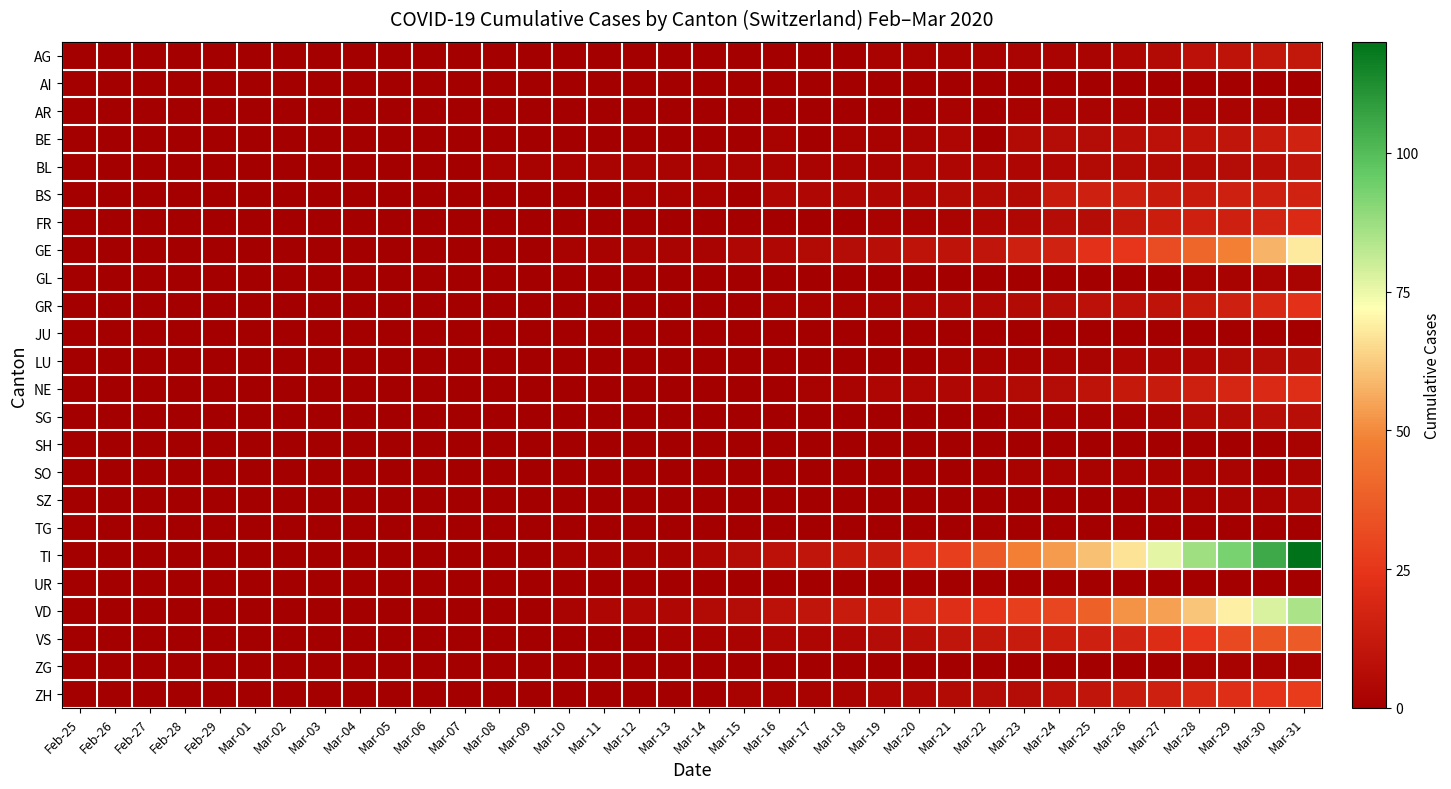

Reading left to right, extract all data points from this chart.

AG: Feb-25=0	Feb-26=0	Feb-27=0	Feb-28=0	Feb-29=0	Mar-01=0	Mar-02=0	Mar-03=0	Mar-04=0	Mar-05=0	Mar-06=0	Mar-07=0	Mar-08=0	Mar-09=0	Mar-10=0	Mar-11=0	Mar-12=0	Mar-13=0	Mar-14=0	Mar-15=0	Mar-16=0	Mar-17=0	Mar-18=0	Mar-19=1	Mar-20=1	Mar-21=1	Mar-22=1	Mar-23=2	Mar-24=2	Mar-25=2	Mar-26=3	Mar-27=5	Mar-28=8	Mar-29=9	Mar-30=11	Mar-31=11
AI: Feb-25=0	Feb-26=0	Feb-27=0	Feb-28=0	Feb-29=0	Mar-01=0	Mar-02=0	Mar-03=0	Mar-04=0	Mar-05=0	Mar-06=0	Mar-07=0	Mar-08=0	Mar-09=0	Mar-10=0	Mar-11=0	Mar-12=0	Mar-13=0	Mar-14=0	Mar-15=0	Mar-16=0	Mar-17=0	Mar-18=0	Mar-19=0	Mar-20=0	Mar-21=0	Mar-22=0	Mar-23=0	Mar-24=0	Mar-25=0	Mar-26=0	Mar-27=0	Mar-28=0	Mar-29=0	Mar-30=0	Mar-31=0
AR: Feb-25=0	Feb-26=0	Feb-27=0	Feb-28=0	Feb-29=0	Mar-01=0	Mar-02=0	Mar-03=0	Mar-04=0	Mar-05=0	Mar-06=0	Mar-07=0	Mar-08=0	Mar-09=0	Mar-10=0	Mar-11=0	Mar-12=0	Mar-13=0	Mar-14=0	Mar-15=0	Mar-16=0	Mar-17=0	Mar-18=0	Mar-19=0	Mar-20=0	Mar-21=1	Mar-22=0	Mar-23=1	Mar-24=2	Mar-25=2	Mar-26=2	Mar-27=2	Mar-28=2	Mar-29=2	Mar-30=2	Mar-31=2
BE: Feb-25=0	Feb-26=0	Feb-27=0	Feb-28=0	Feb-29=0	Mar-01=0	Mar-02=0	Mar-03=0	Mar-04=0	Mar-05=0	Mar-06=0	Mar-07=0	Mar-08=0	Mar-09=0	Mar-10=0	Mar-11=0	Mar-12=0	Mar-13=0	Mar-14=0	Mar-15=0	Mar-16=1	Mar-17=0	Mar-18=1	Mar-19=1	Mar-20=2	Mar-21=3	Mar-22=0	Mar-23=5	Mar-24=6	Mar-25=6	Mar-26=7	Mar-27=8	Mar-28=9	Mar-29=10	Mar-30=13	Mar-31=16
BL: Feb-25=0	Feb-26=0	Feb-27=0	Feb-28=0	Feb-29=0	Mar-01=0	Mar-02=0	Mar-03=0	Mar-04=0	Mar-05=0	Mar-06=0	Mar-07=0	Mar-08=1	Mar-09=1	Mar-10=1	Mar-11=2	Mar-12=2	Mar-13=2	Mar-14=2	Mar-15=2	Mar-16=2	Mar-17=2	Mar-18=2	Mar-19=2	Mar-20=3	Mar-21=3	Mar-22=3	Mar-23=3	Mar-24=4	Mar-25=5	Mar-26=5	Mar-27=5	Mar-28=5	Mar-29=6	Mar-30=7	Mar-31=10
BS: Feb-25=0	Feb-26=0	Feb-27=0	Feb-28=0	Feb-29=0	Mar-01=0	Mar-02=0	Mar-03=0	Mar-04=0	Mar-05=0	Mar-06=0	Mar-07=0	Mar-08=0	Mar-09=0	Mar-10=0	Mar-11=0	Mar-12=1	Mar-13=1	Mar-14=1	Mar-15=0	Mar-16=4	Mar-17=4	Mar-18=4	Mar-19=4	Mar-20=4	Mar-21=5	Mar-22=5	Mar-23=5	Mar-24=13	Mar-25=15	Mar-26=15	Mar-27=13	Mar-28=13	Mar-29=15	Mar-30=15	Mar-31=16
FR: Feb-25=0	Feb-26=0	Feb-27=0	Feb-28=0	Feb-29=0	Mar-01=0	Mar-02=0	Mar-03=0	Mar-04=0	Mar-05=0	Mar-06=0	Mar-07=0	Mar-08=0	Mar-09=0	Mar-10=0	Mar-11=0	Mar-12=0	Mar-13=0	Mar-14=0	Mar-15=0	Mar-16=0	Mar-17=0	Mar-18=0	Mar-19=1	Mar-20=1	Mar-21=2	Mar-22=3	Mar-23=4	Mar-24=6	Mar-25=6	Mar-26=11	Mar-27=14	Mar-28=15	Mar-29=15	Mar-30=17	Mar-31=20
GE: Feb-25=0	Feb-26=0	Feb-27=0	Feb-28=0	Feb-29=0	Mar-01=0	Mar-02=0	Mar-03=0	Mar-04=0	Mar-05=0	Mar-06=0	Mar-07=0	Mar-08=0	Mar-09=0	Mar-10=1	Mar-11=1	Mar-12=2	Mar-13=2	Mar-14=2	Mar-15=4	Mar-16=4	Mar-17=5	Mar-18=6	Mar-19=7	Mar-20=9	Mar-21=9	Mar-22=10	Mar-23=15	Mar-24=16	Mar-25=23	Mar-26=25	Mar-27=32	Mar-28=40	Mar-29=48	Mar-30=58	Mar-31=68
GL: Feb-25=0	Feb-26=0	Feb-27=0	Feb-28=0	Feb-29=0	Mar-01=0	Mar-02=0	Mar-03=0	Mar-04=0	Mar-05=0	Mar-06=0	Mar-07=0	Mar-08=0	Mar-09=0	Mar-10=0	Mar-11=0	Mar-12=0	Mar-13=0	Mar-14=0	Mar-15=0	Mar-16=0	Mar-17=0	Mar-18=0	Mar-19=0	Mar-20=0	Mar-21=0	Mar-22=0	Mar-23=0	Mar-24=0	Mar-25=0	Mar-26=0	Mar-27=0	Mar-28=1	Mar-29=1	Mar-30=2	Mar-31=2
GR: Feb-25=0	Feb-26=0	Feb-27=0	Feb-28=0	Feb-29=0	Mar-01=0	Mar-02=0	Mar-03=0	Mar-04=0	Mar-05=0	Mar-06=0	Mar-07=0	Mar-08=0	Mar-09=0	Mar-10=0	Mar-11=0	Mar-12=0	Mar-13=0	Mar-14=0	Mar-15=0	Mar-16=1	Mar-17=1	Mar-18=1	Mar-19=2	Mar-20=3	Mar-21=4	Mar-22=4	Mar-23=5	Mar-24=6	Mar-25=8	Mar-26=8	Mar-27=9	Mar-28=12	Mar-29=15	Mar-30=19	Mar-31=23
JU: Feb-25=0	Feb-26=0	Feb-27=0	Feb-28=0	Feb-29=0	Mar-01=0	Mar-02=0	Mar-03=0	Mar-04=0	Mar-05=0	Mar-06=0	Mar-07=0	Mar-08=0	Mar-09=0	Mar-10=0	Mar-11=0	Mar-12=0	Mar-13=0	Mar-14=0	Mar-15=0	Mar-16=0	Mar-17=0	Mar-18=0	Mar-19=0	Mar-20=0	Mar-21=0	Mar-22=0	Mar-23=0	Mar-24=0	Mar-25=0	Mar-26=0	Mar-27=0	Mar-28=0	Mar-29=0	Mar-30=0	Mar-31=0
LU: Feb-25=0	Feb-26=0	Feb-27=0	Feb-28=0	Feb-29=0	Mar-01=0	Mar-02=0	Mar-03=0	Mar-04=0	Mar-05=0	Mar-06=0	Mar-07=0	Mar-08=0	Mar-09=0	Mar-10=0	Mar-11=0	Mar-12=0	Mar-13=0	Mar-14=0	Mar-15=0	Mar-16=0	Mar-17=0	Mar-18=0	Mar-19=0	Mar-20=0	Mar-21=1	Mar-22=1	Mar-23=1	Mar-24=2	Mar-25=2	Mar-26=3	Mar-27=3	Mar-28=4	Mar-29=5	Mar-30=6	Mar-31=7
NE: Feb-25=0	Feb-26=0	Feb-27=0	Feb-28=0	Feb-29=0	Mar-01=0	Mar-02=0	Mar-03=0	Mar-04=0	Mar-05=0	Mar-06=0	Mar-07=0	Mar-08=0	Mar-09=0	Mar-10=0	Mar-11=0	Mar-12=0	Mar-13=0	Mar-14=0	Mar-15=0	Mar-16=0	Mar-17=1	Mar-18=2	Mar-19=3	Mar-20=3	Mar-21=4	Mar-22=4	Mar-23=5	Mar-24=6	Mar-25=9	Mar-26=12	Mar-27=13	Mar-28=15	Mar-29=18	Mar-30=20	Mar-31=22
SG: Feb-25=0	Feb-26=0	Feb-27=0	Feb-28=0	Feb-29=0	Mar-01=0	Mar-02=0	Mar-03=0	Mar-04=0	Mar-05=0	Mar-06=0	Mar-07=0	Mar-08=0	Mar-09=0	Mar-10=0	Mar-11=0	Mar-12=0	Mar-13=0	Mar-14=0	Mar-15=0	Mar-16=0	Mar-17=0	Mar-18=0	Mar-19=0	Mar-20=0	Mar-21=0	Mar-22=0	Mar-23=1	Mar-24=1	Mar-25=1	Mar-26=1	Mar-27=2	Mar-28=5	Mar-29=5	Mar-30=7	Mar-31=7
SH: Feb-25=0	Feb-26=0	Feb-27=0	Feb-28=0	Feb-29=0	Mar-01=0	Mar-02=0	Mar-03=0	Mar-04=0	Mar-05=0	Mar-06=0	Mar-07=0	Mar-08=0	Mar-09=0	Mar-10=0	Mar-11=0	Mar-12=0	Mar-13=0	Mar-14=0	Mar-15=0	Mar-16=0	Mar-17=0	Mar-18=0	Mar-19=0	Mar-20=0	Mar-21=0	Mar-22=0	Mar-23=0	Mar-24=0	Mar-25=0	Mar-26=0	Mar-27=0	Mar-28=0	Mar-29=0	Mar-30=0	Mar-31=1
SO: Feb-25=0	Feb-26=0	Feb-27=0	Feb-28=0	Feb-29=0	Mar-01=0	Mar-02=0	Mar-03=0	Mar-04=0	Mar-05=0	Mar-06=0	Mar-07=0	Mar-08=0	Mar-09=0	Mar-10=0	Mar-11=0	Mar-12=0	Mar-13=0	Mar-14=0	Mar-15=0	Mar-16=0	Mar-17=0	Mar-18=0	Mar-19=0	Mar-20=0	Mar-21=0	Mar-22=0	Mar-23=1	Mar-24=1	Mar-25=1	Mar-26=1	Mar-27=1	Mar-28=1	Mar-29=2	Mar-30=0	Mar-31=2
SZ: Feb-25=0	Feb-26=0	Feb-27=0	Feb-28=0	Feb-29=0	Mar-01=0	Mar-02=0	Mar-03=0	Mar-04=0	Mar-05=0	Mar-06=0	Mar-07=0	Mar-08=0	Mar-09=0	Mar-10=0	Mar-11=0	Mar-12=0	Mar-13=0	Mar-14=0	Mar-15=0	Mar-16=0	Mar-17=0	Mar-18=0	Mar-19=0	Mar-20=0	Mar-21=0	Mar-22=0	Mar-23=0	Mar-24=0	Mar-25=0	Mar-26=0	Mar-27=1	Mar-28=1	Mar-29=2	Mar-30=2	Mar-31=4
TG: Feb-25=0	Feb-26=0	Feb-27=0	Feb-28=0	Feb-29=0	Mar-01=0	Mar-02=0	Mar-03=0	Mar-04=0	Mar-05=0	Mar-06=0	Mar-07=0	Mar-08=0	Mar-09=0	Mar-10=0	Mar-11=0	Mar-12=0	Mar-13=0	Mar-14=0	Mar-15=0	Mar-16=0	Mar-17=0	Mar-18=0	Mar-19=0	Mar-20=0	Mar-21=0	Mar-22=0	Mar-23=0	Mar-24=0	Mar-25=0	Mar-26=0	Mar-27=0	Mar-28=0	Mar-29=0	Mar-30=0	Mar-31=0
TI: Feb-25=0	Feb-26=0	Feb-27=0	Feb-28=0	Feb-29=0	Mar-01=0	Mar-02=0	Mar-03=0	Mar-04=0	Mar-05=0	Mar-06=0	Mar-07=0	Mar-08=0	Mar-09=0	Mar-10=1	Mar-11=1	Mar-12=1	Mar-13=1	Mar-14=3	Mar-15=6	Mar-16=8	Mar-17=10	Mar-18=12	Mar-19=13	Mar-20=22	Mar-21=28	Mar-22=37	Mar-23=48	Mar-24=53	Mar-25=60	Mar-26=67	Mar-27=76	Mar-28=87	Mar-29=93	Mar-30=105	Mar-31=120
UR: Feb-25=0	Feb-26=0	Feb-27=0	Feb-28=0	Feb-29=0	Mar-01=0	Mar-02=0	Mar-03=0	Mar-04=0	Mar-05=0	Mar-06=0	Mar-07=0	Mar-08=0	Mar-09=0	Mar-10=0	Mar-11=0	Mar-12=0	Mar-13=0	Mar-14=0	Mar-15=0	Mar-16=0	Mar-17=0	Mar-18=0	Mar-19=0	Mar-20=0	Mar-21=0	Mar-22=0	Mar-23=0	Mar-24=0	Mar-25=0	Mar-26=0	Mar-27=0	Mar-28=0	Mar-29=0	Mar-30=0	Mar-31=0
VD: Feb-25=0	Feb-26=0	Feb-27=0	Feb-28=0	Feb-29=0	Mar-01=0	Mar-02=0	Mar-03=0	Mar-04=0	Mar-05=0	Mar-06=0	Mar-07=0	Mar-08=0	Mar-09=0	Mar-10=2	Mar-11=3	Mar-12=4	Mar-13=4	Mar-14=5	Mar-15=6	Mar-16=8	Mar-17=10	Mar-18=13	Mar-19=14	Mar-20=19	Mar-21=22	Mar-22=24	Mar-23=28	Mar-24=30	Mar-25=38	Mar-26=52	Mar-27=54	Mar-28=61	Mar-29=69	Mar-30=78	Mar-31=85
VS: Feb-25=0	Feb-26=0	Feb-27=0	Feb-28=0	Feb-29=0	Mar-01=0	Mar-02=0	Mar-03=0	Mar-04=0	Mar-05=0	Mar-06=0	Mar-07=0	Mar-08=0	Mar-09=0	Mar-10=0	Mar-11=0	Mar-12=0	Mar-13=1	Mar-14=1	Mar-15=2	Mar-16=3	Mar-17=3	Mar-18=4	Mar-19=6	Mar-20=7	Mar-21=10	Mar-22=11	Mar-23=13	Mar-24=14	Mar-25=15	Mar-26=17	Mar-27=21	Mar-28=25	Mar-29=31	Mar-30=35	Mar-31=37
ZG: Feb-25=0	Feb-26=0	Feb-27=0	Feb-28=0	Feb-29=0	Mar-01=0	Mar-02=0	Mar-03=0	Mar-04=0	Mar-05=0	Mar-06=0	Mar-07=0	Mar-08=0	Mar-09=0	Mar-10=0	Mar-11=0	Mar-12=0	Mar-13=0	Mar-14=0	Mar-15=0	Mar-16=0	Mar-17=0	Mar-18=0	Mar-19=0	Mar-20=0	Mar-21=0	Mar-22=0	Mar-23=0	Mar-24=0	Mar-25=0	Mar-26=0	Mar-27=0	Mar-28=1	Mar-29=1	Mar-30=1	Mar-31=1
ZH: Feb-25=0	Feb-26=0	Feb-27=0	Feb-28=0	Feb-29=0	Mar-01=0	Mar-02=0	Mar-03=0	Mar-04=0	Mar-05=0	Mar-06=0	Mar-07=0	Mar-08=0	Mar-09=0	Mar-10=0	Mar-11=0	Mar-12=0	Mar-13=0	Mar-14=0	Mar-15=1	Mar-16=1	Mar-17=1	Mar-18=2	Mar-19=3	Mar-20=4	Mar-21=5	Mar-22=6	Mar-23=6	Mar-24=8	Mar-25=10	Mar-26=13	Mar-27=15	Mar-28=19	Mar-29=22	Mar-30=24	Mar-31=27